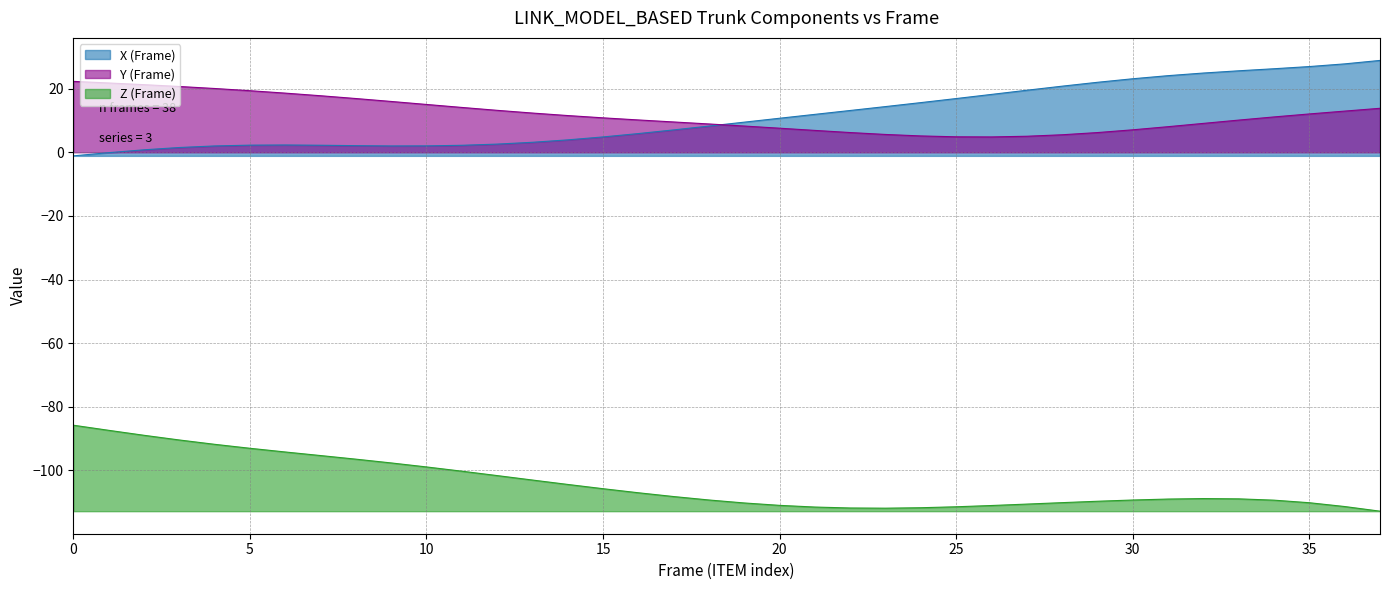

What is the spread (max minus min) of values at 4?

111.8